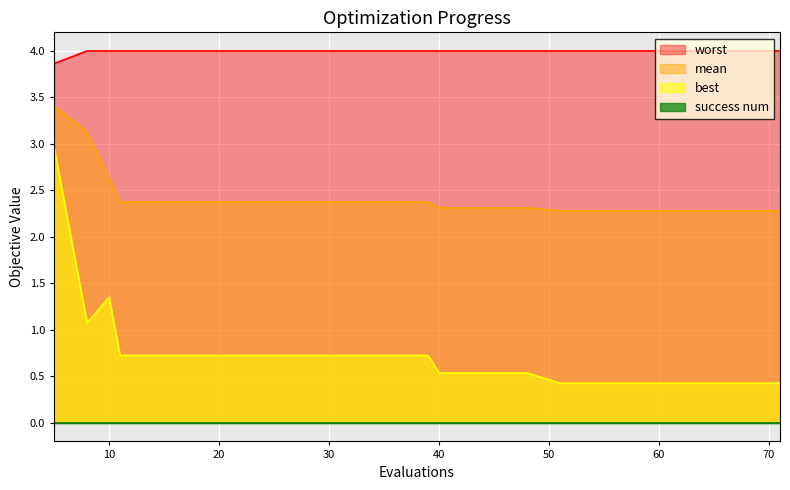

At which category is the sum across all series the highest?

5